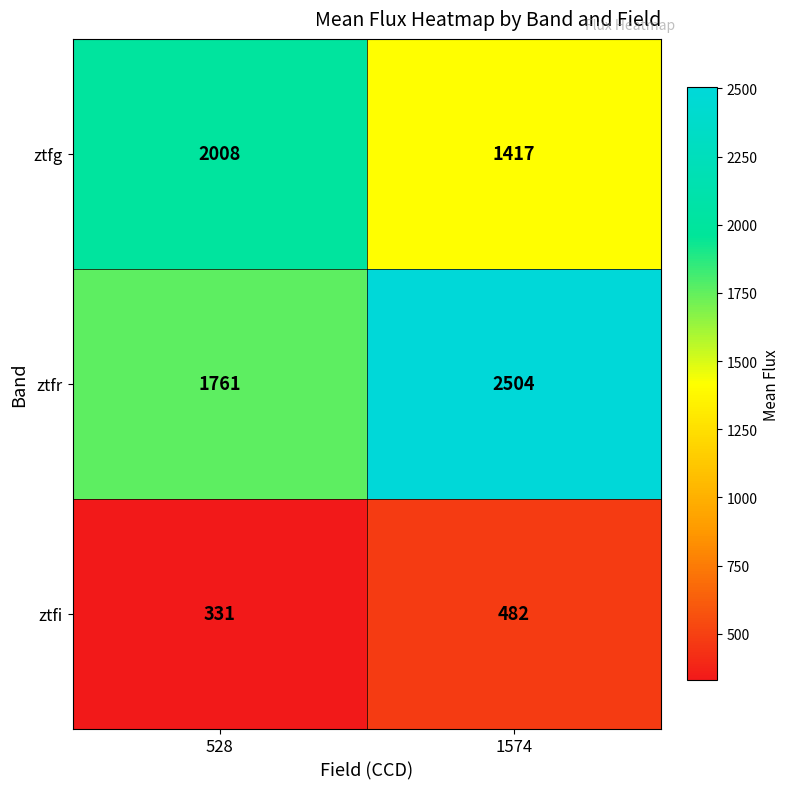

Which series has the largest total across all categories?

ztfr